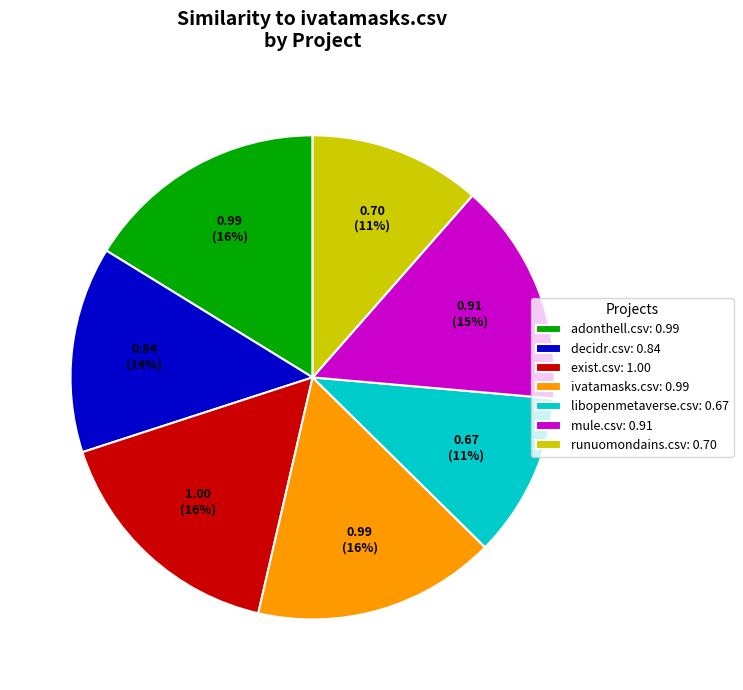

Is it true that mule.csv is 15% of the pie?

True